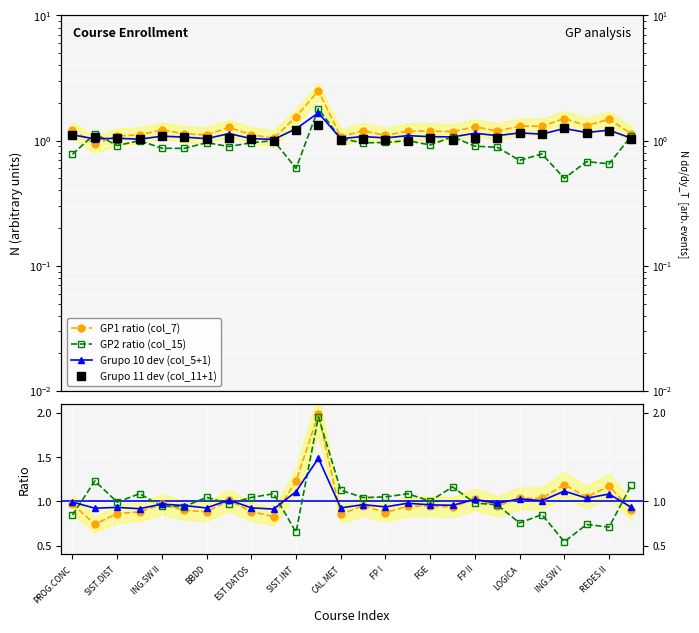

What is the difference between the highest and lowest values at SIST.INT?

0.6